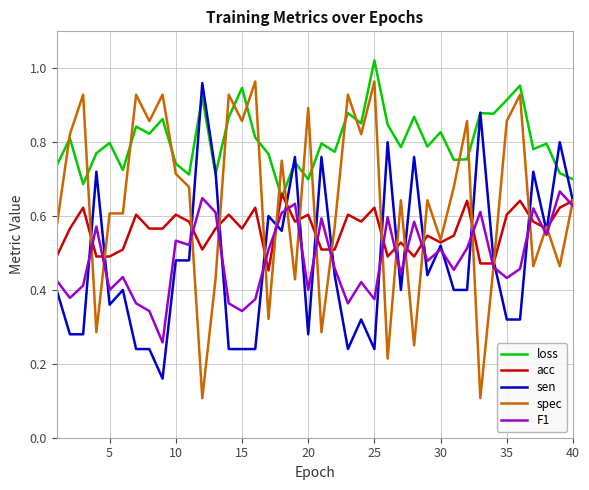

How many intersections are there between loss and spec?

16